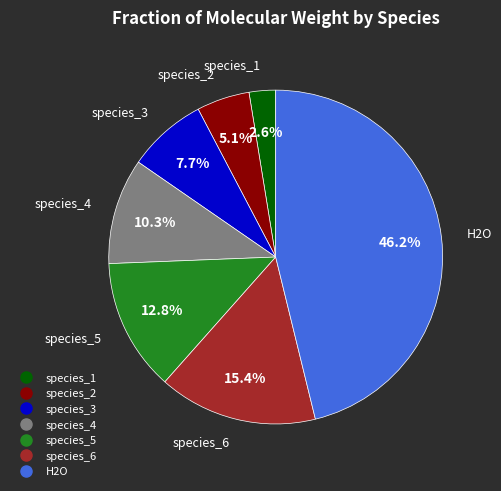

Which category has the smallest portion of the pie?

species_1